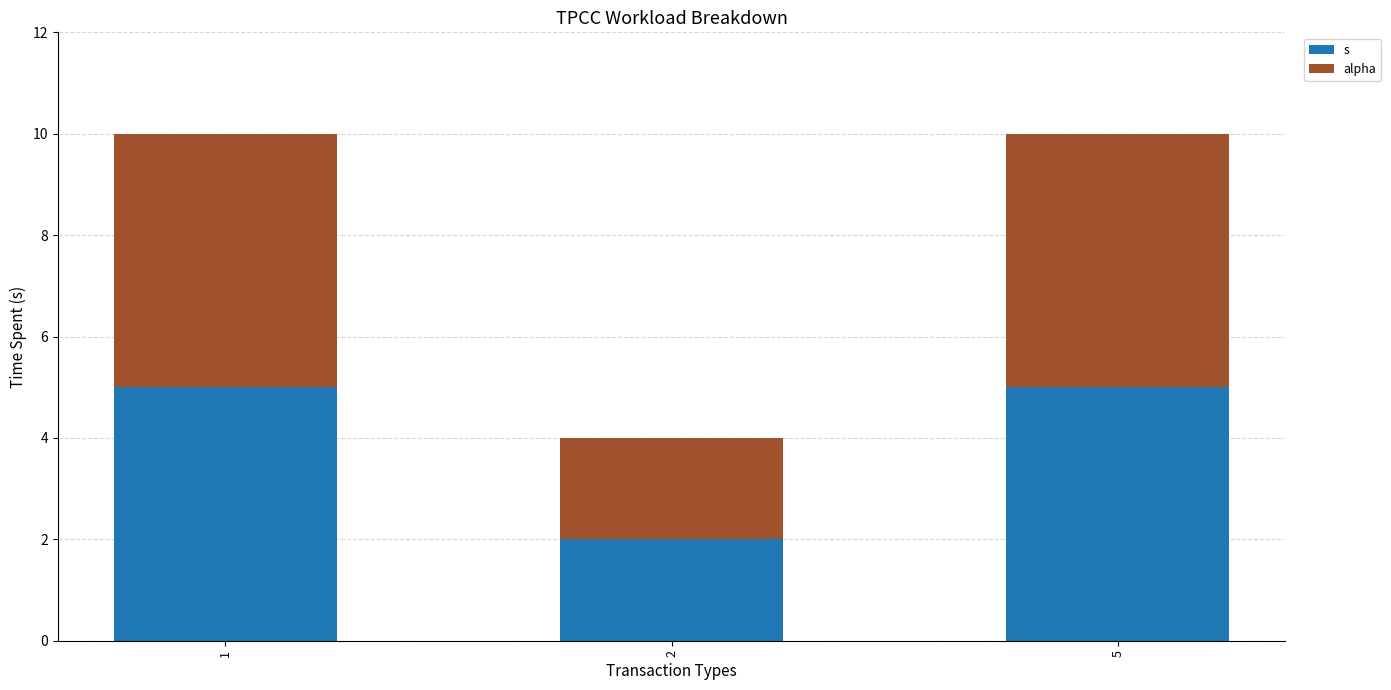

What is the total value across all series at 1?

10